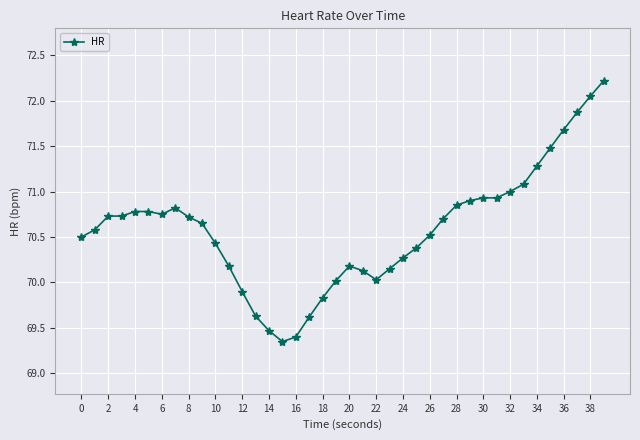

What is the value of the 34th point from the left?

71.1